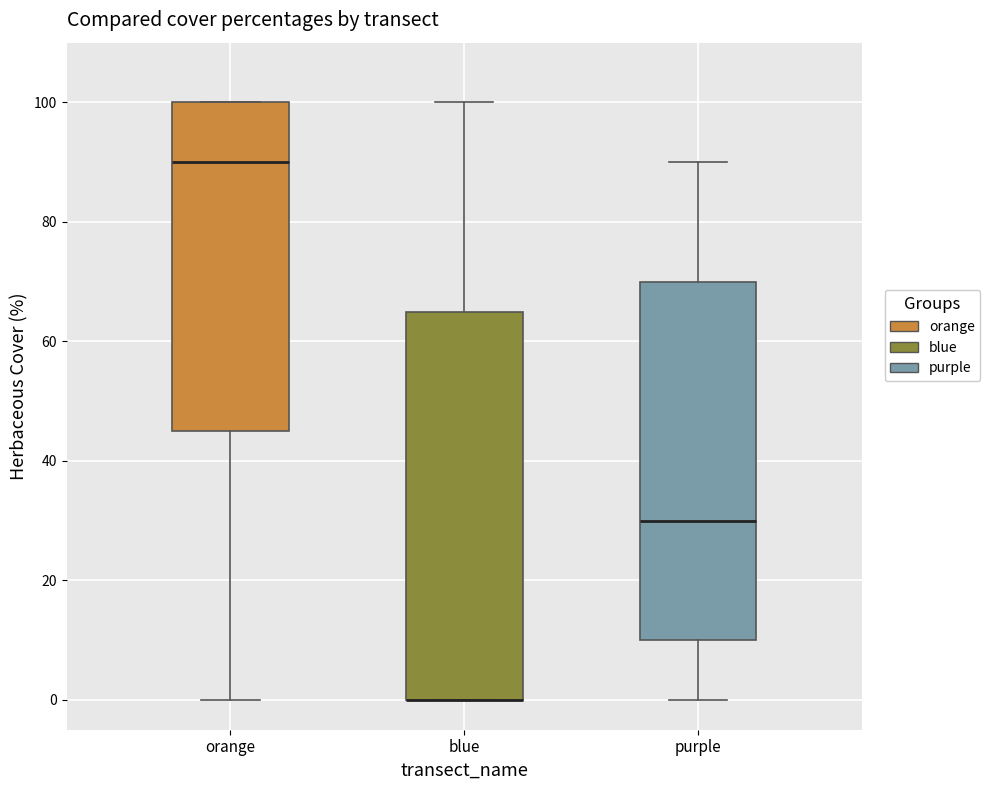

Comparing the boxes themselves (not the whiskers), which one is the tallest?

blue